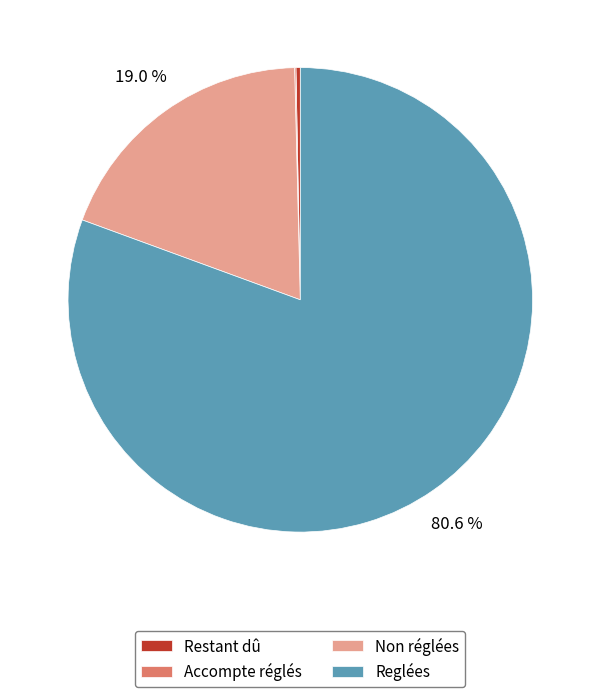

What is the largest slice in the pie chart?

Reglées